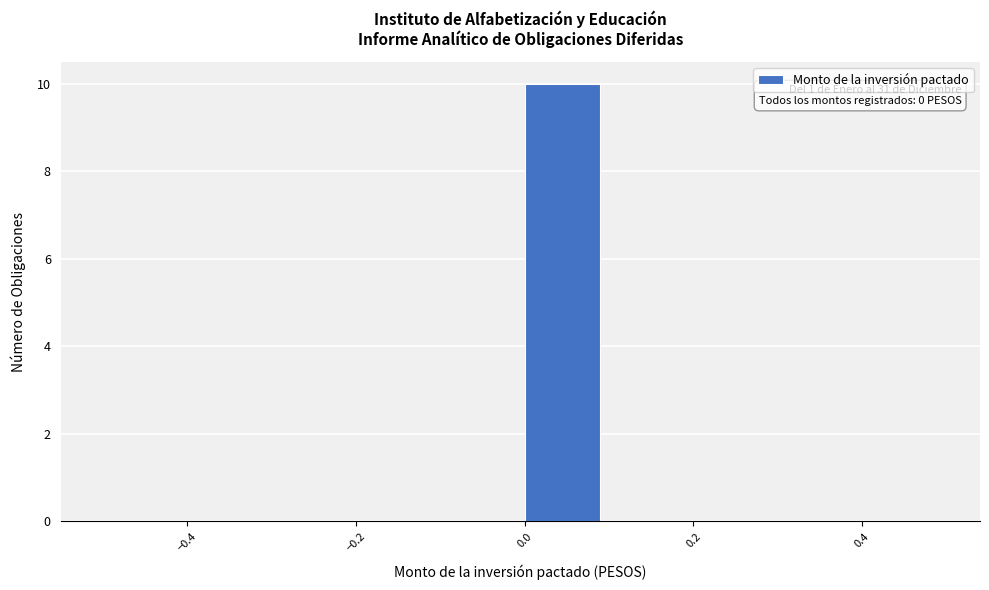

Which range on the x-axis has the tallest bar?

0.0 to 0.1